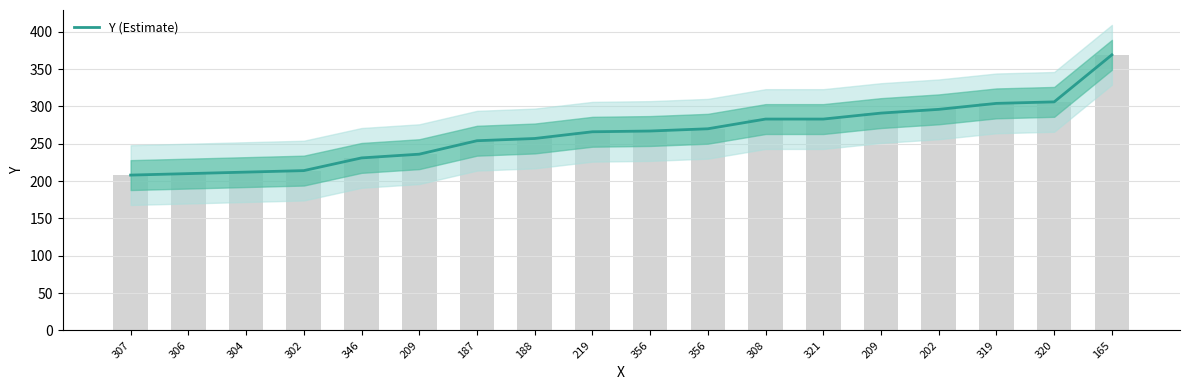

How many categories are shown in the chart?

18